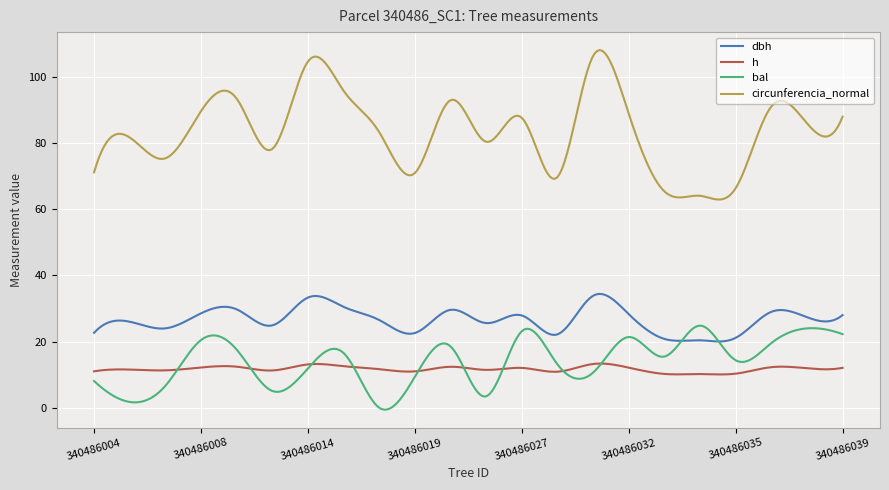

What is the highest value of the h series?

13.3